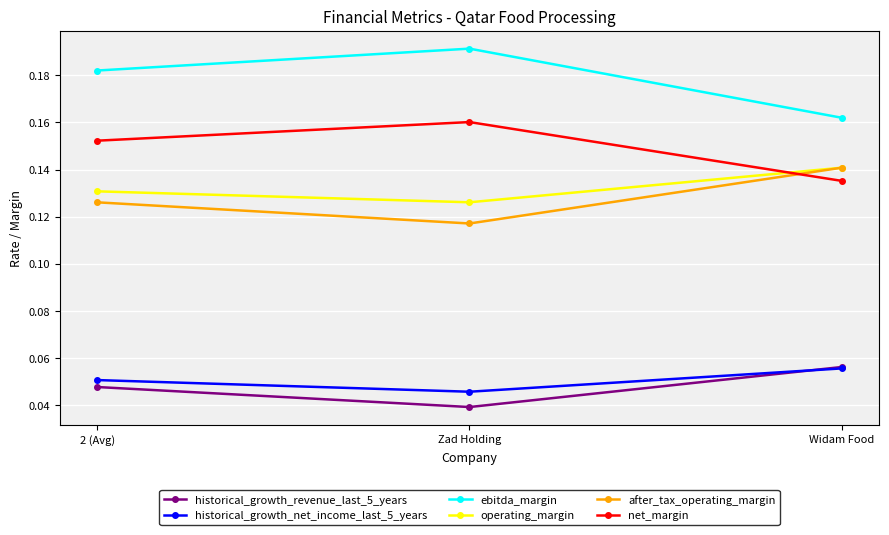

Count the historical_growth_net_income_last_5_years values in the range 0 to 1.

3